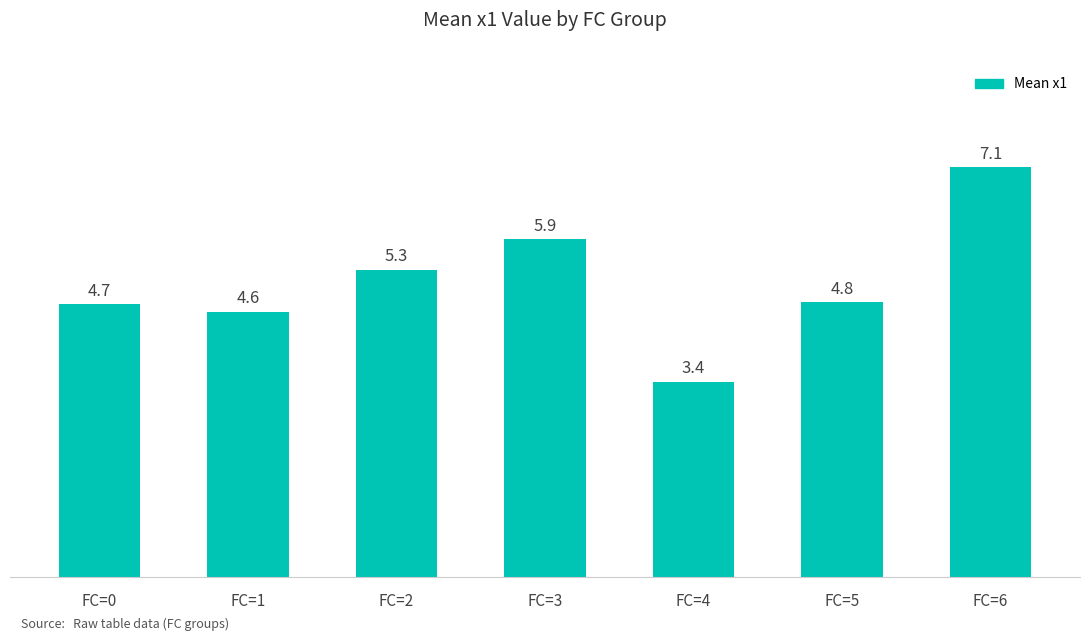

What is the sum of the values at FC=4 and FC=1?

8.0